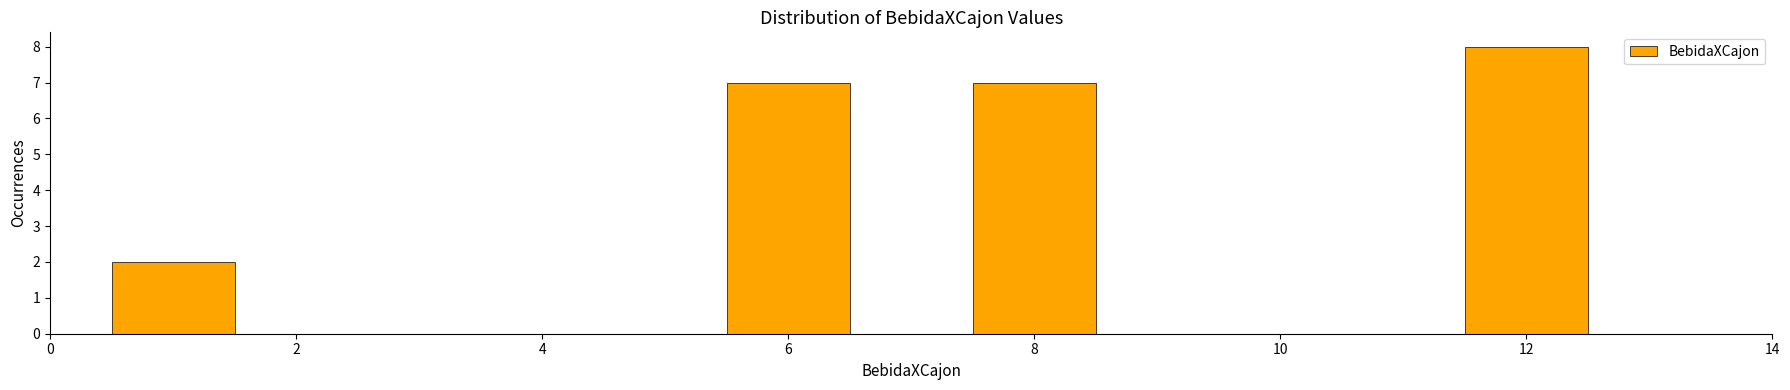

Reading left to right, list every bar in this chart as the range it spans on the x-axis followed by its height. Neither the bar edges nor the heights are printed on the chart, so give them approximately, as read against the axes.

0.5 to 1.5: 2
1.5 to 2.5: 0
2.5 to 3.5: 0
3.5 to 4.5: 0
4.5 to 5.5: 0
5.5 to 6.5: 7
6.5 to 7.5: 0
7.5 to 8.5: 7
8.5 to 9.5: 0
9.5 to 10.5: 0
10.5 to 11.5: 0
11.5 to 12.5: 8